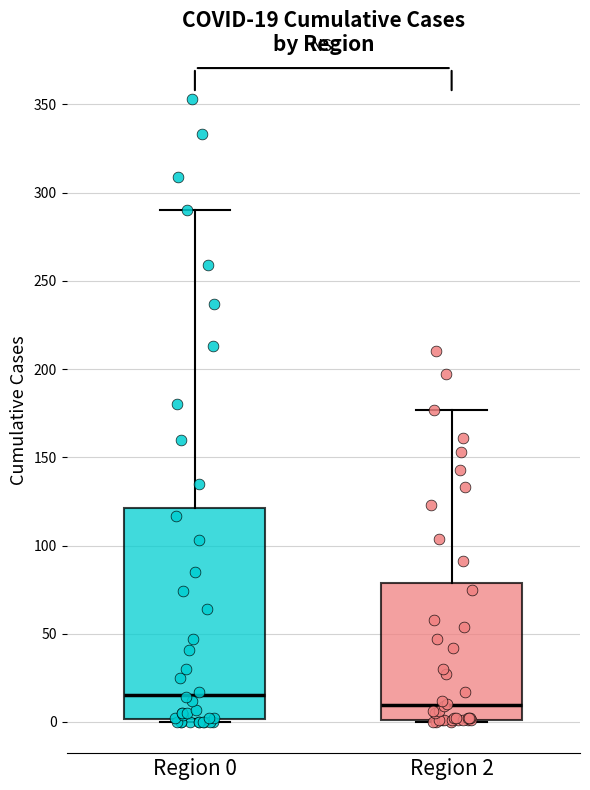

Which box's median line is the lowest?

Region 2